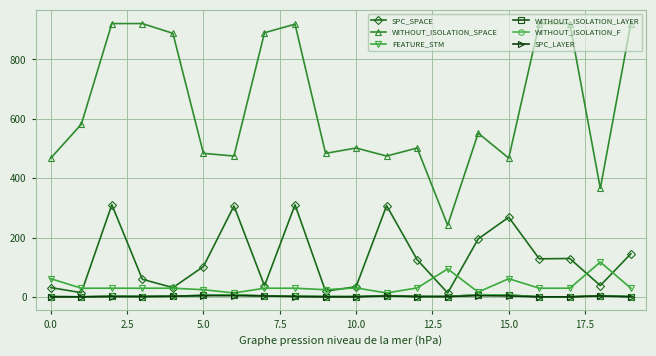

Does the chart have visible grid lines?

Yes